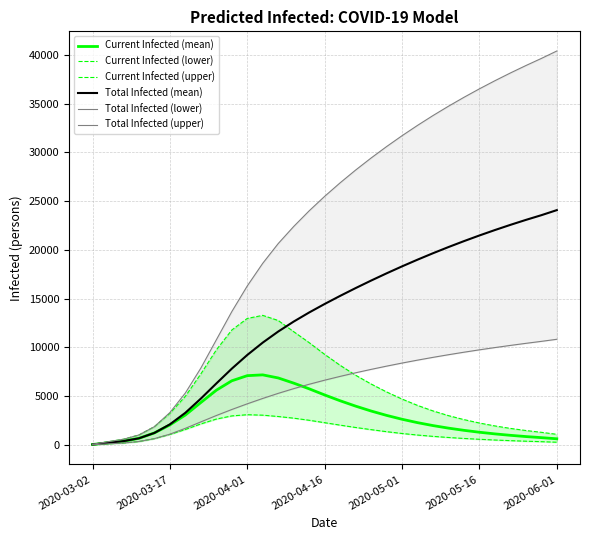

Is the value of Total Infected (lower) at 26 greater than the value of Current Infected (upper) at 2020-05-01?

Yes